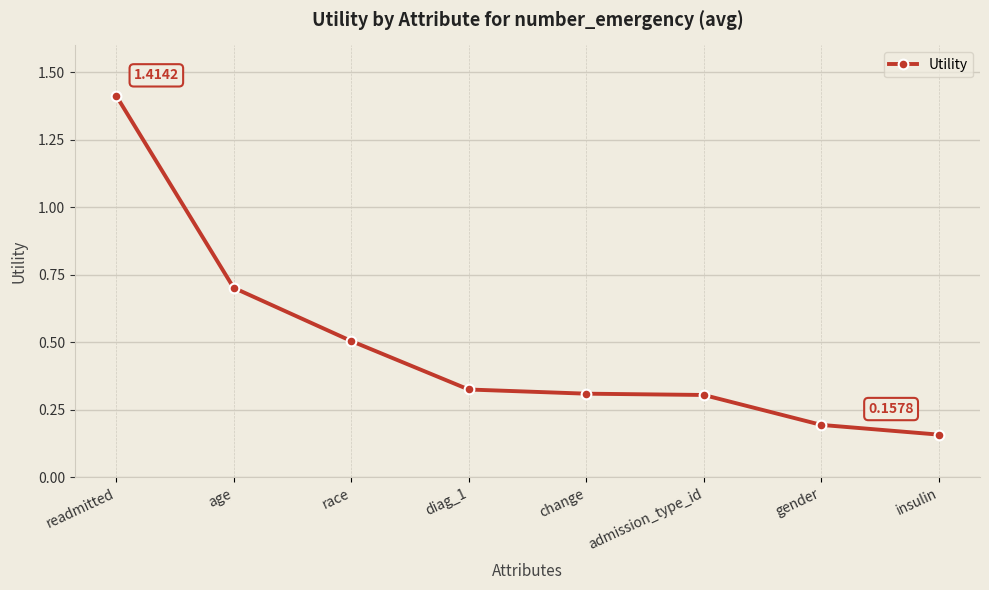

What is the difference between the values at diag_1 and gender?

0.1